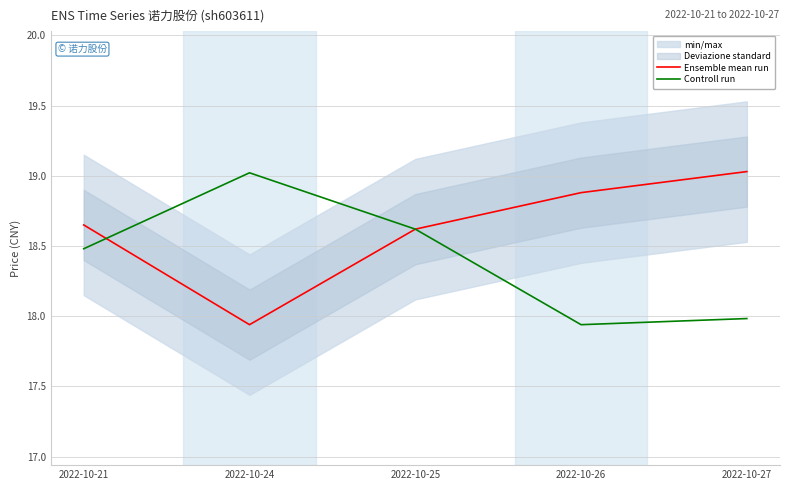

Which series has the widest spread of values?

Ensemble mean run